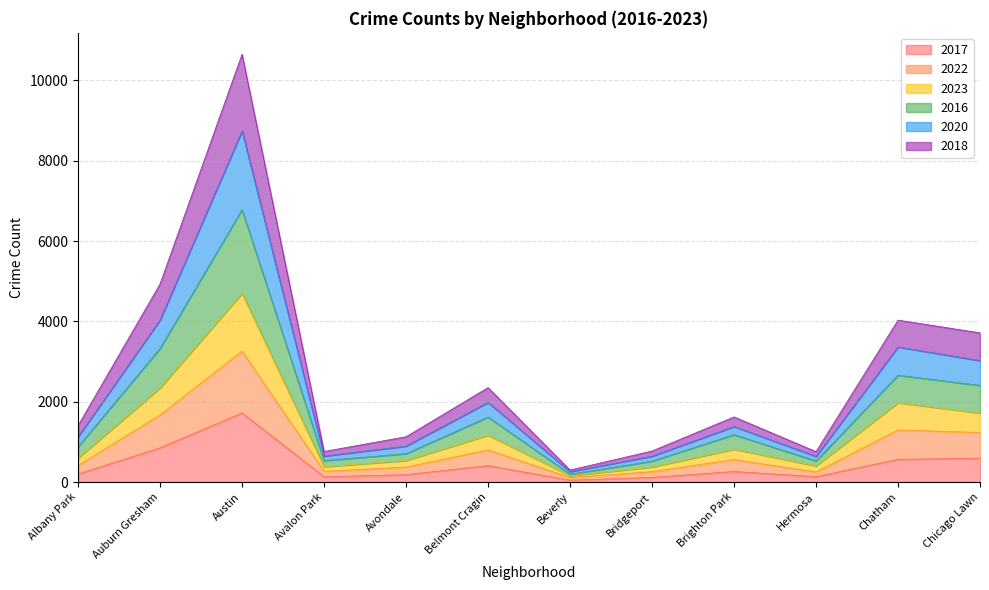

Which has a higher value, Belmont Cragin or Chatham?

Chatham